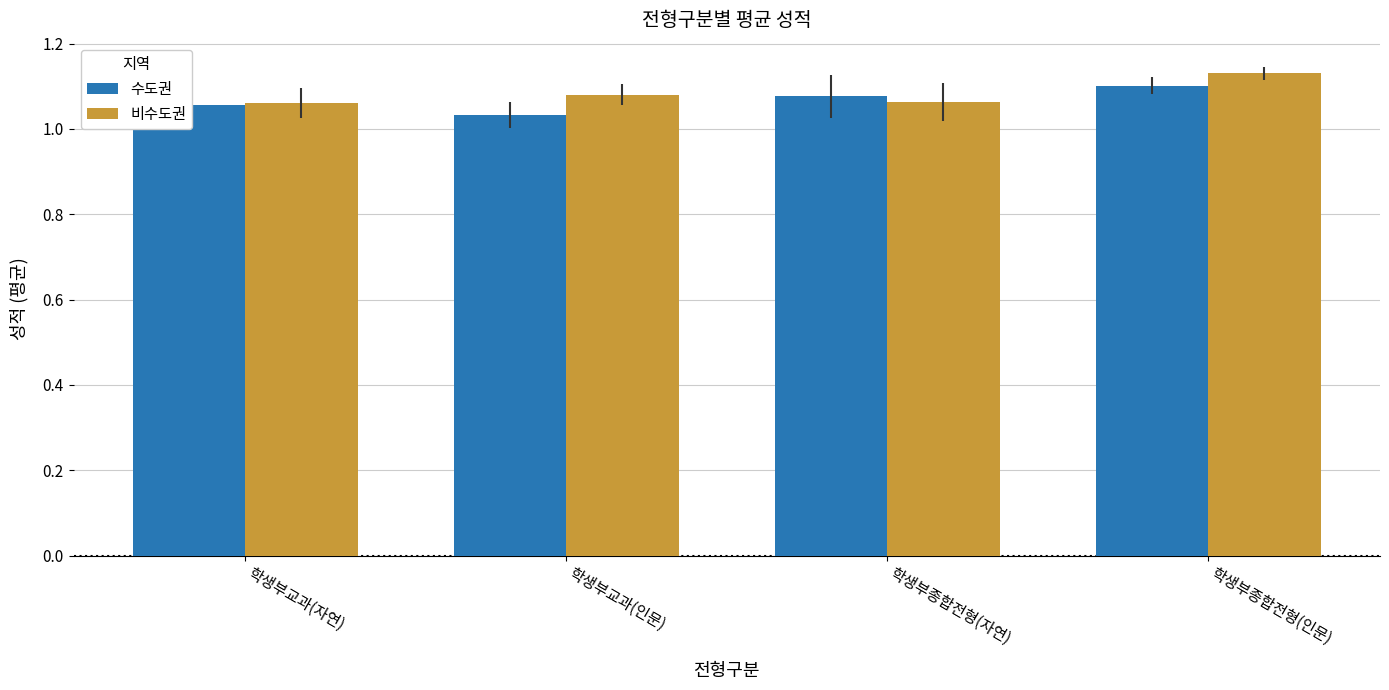

Between 학생부교과(인문) and 학생부종합전형(인문), which series saw the biggest shift?

수도권